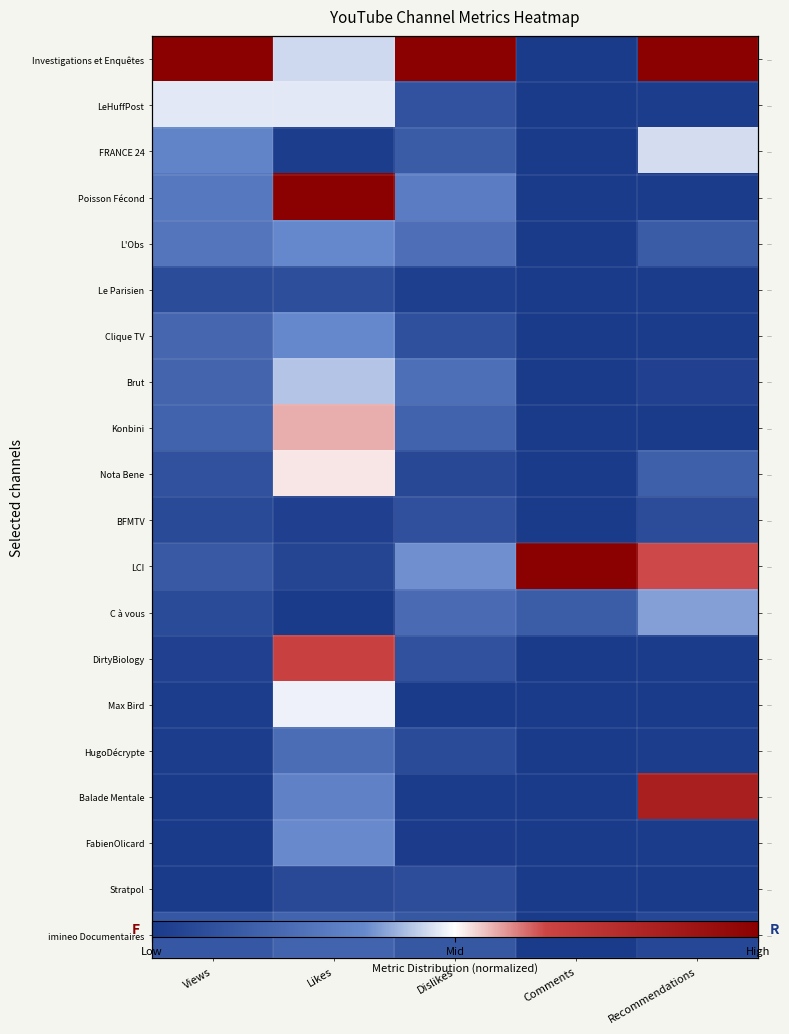

What is the spread (max minus min) of values at Recommendations?

2.0